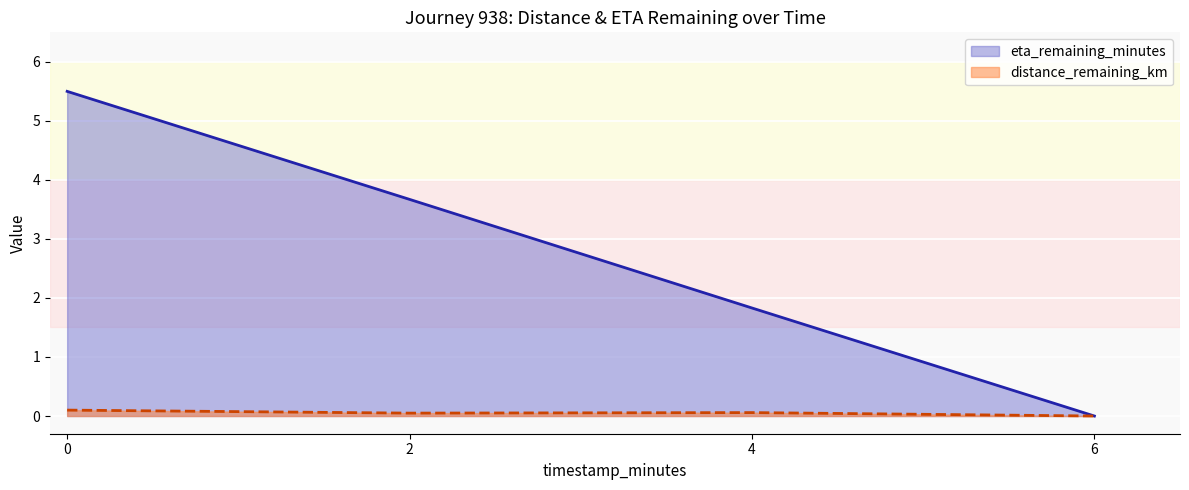

True or false: eta_remaining_minutes has more than 1 interior local peaks.

False